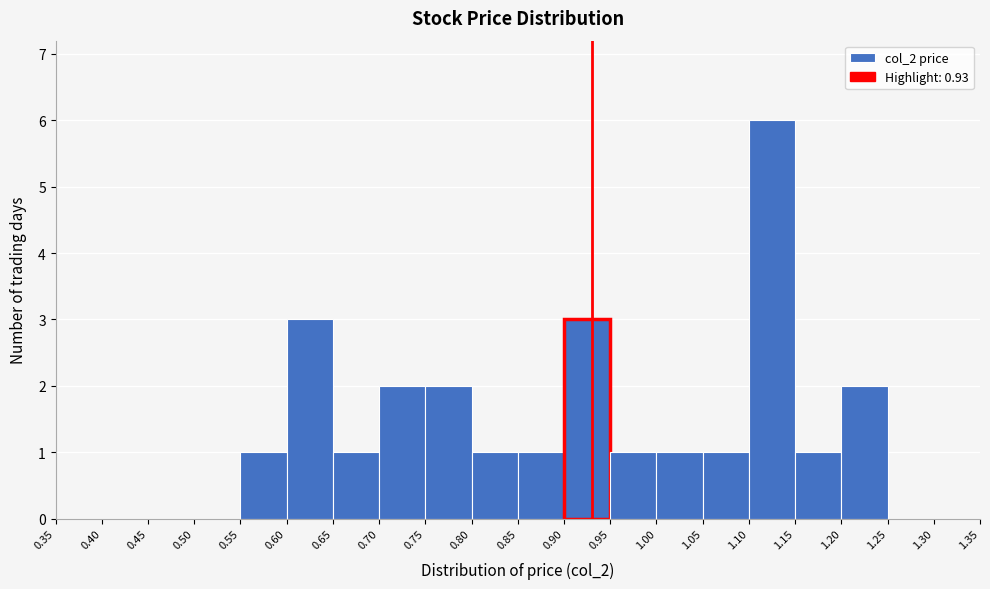

What is the height of the bar covering 0.60 to 0.65 on the x-axis? The values are not printed on the chart, so give them approximately, as read against the axis.

3